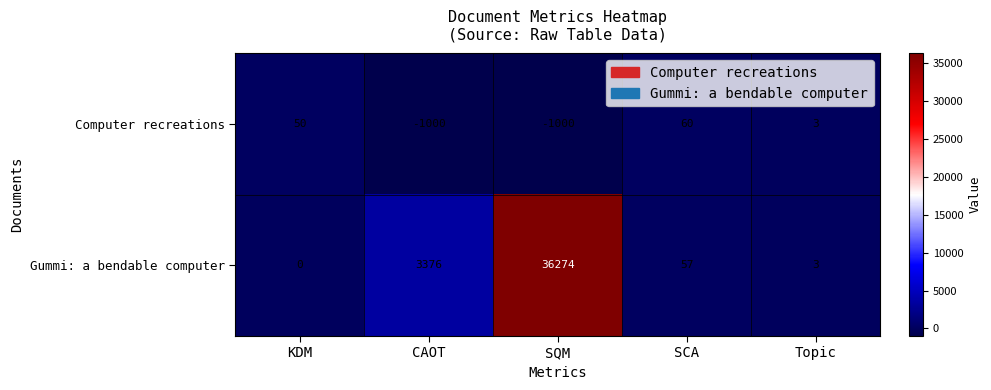

True or false: Computer recreations has a value of 18 at KDM.

False